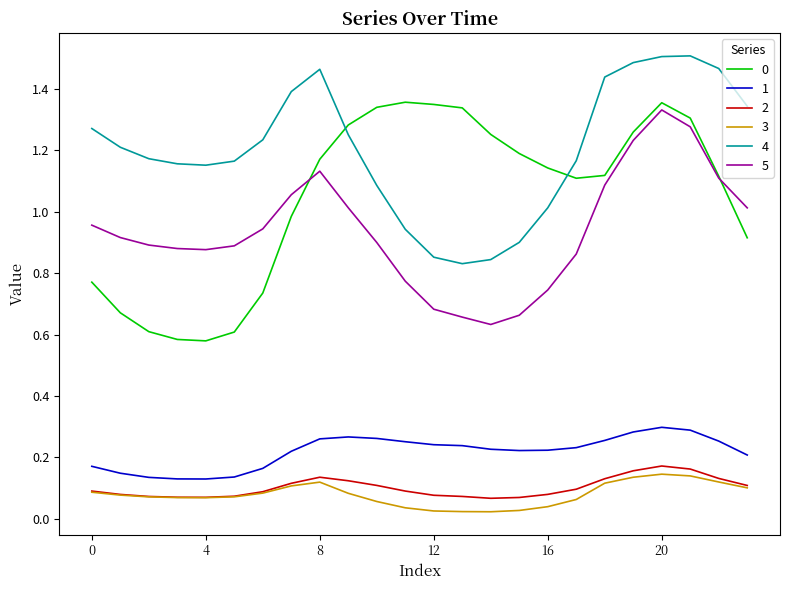

True or false: 5 and 3 cross at least once.

False